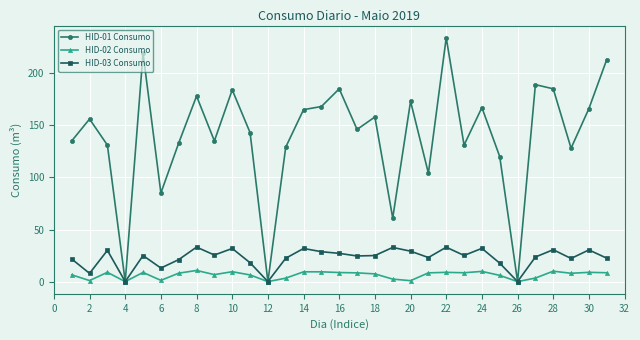

What is the value of the HID-03 Consumo point at the 29th from the left?

22.2